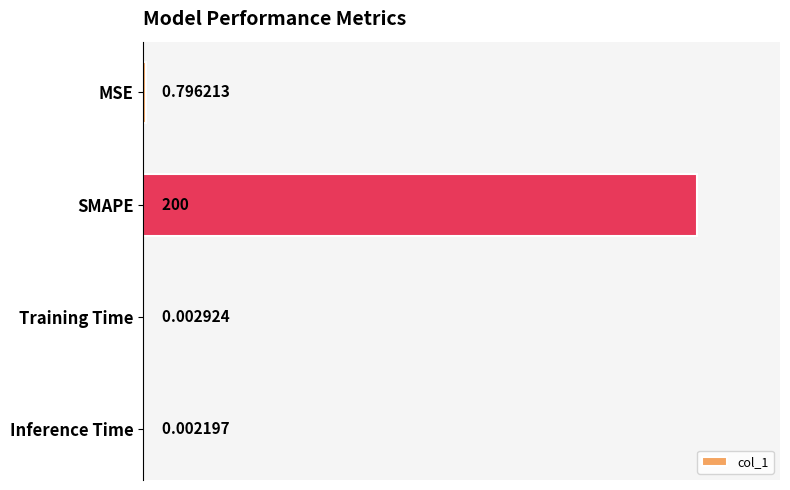

Which label corresponds to the largest value in the chart?

SMAPE